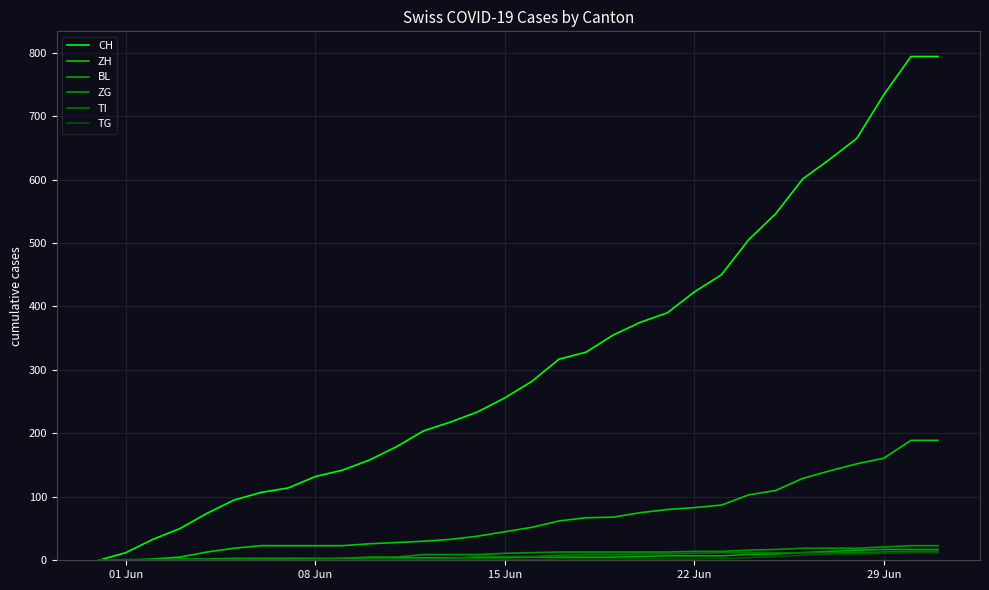

List the series in order of their peak value, lowest first.

TG, TI, BL, ZG, ZH, CH